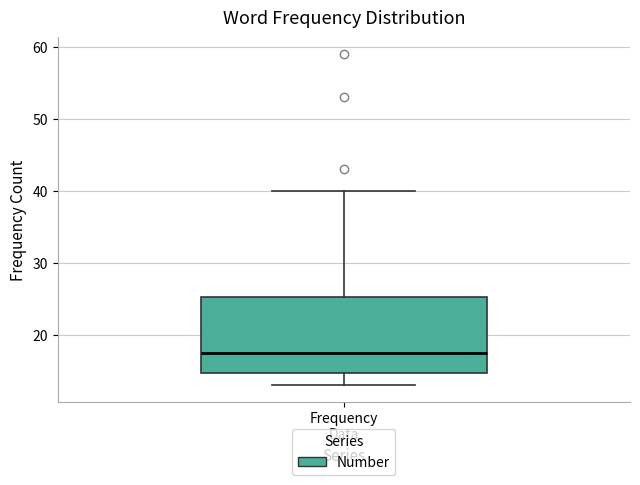

Transcribe this box plot: give where the median line is, the range the box spans, and where the two whiskers end, as read against the y-axis. The values are not printed on the chart, so give them approximately, as read against the axis.

median 18, box 15 to 25, whiskers 13 to 40